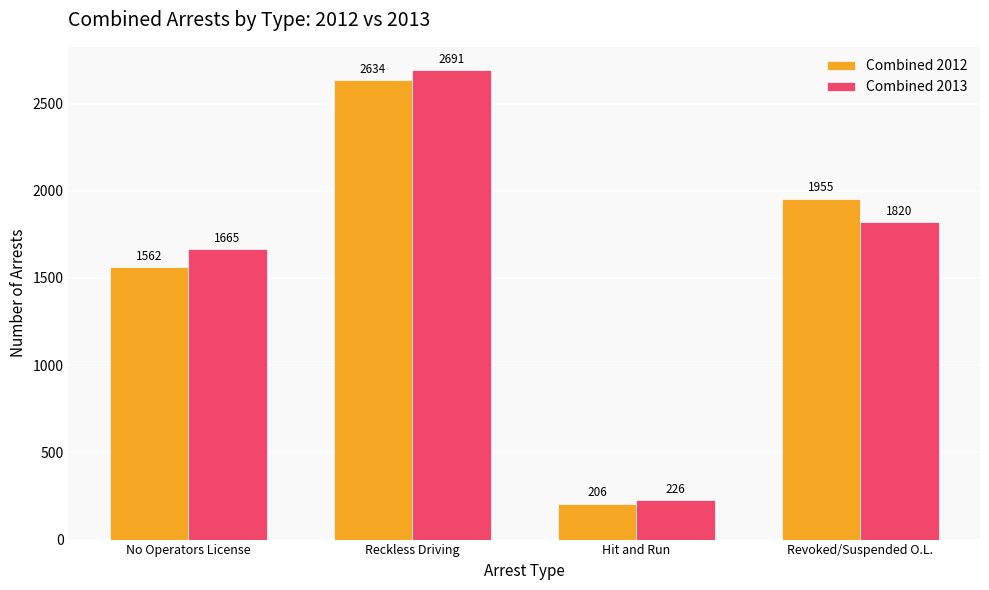

Reading left to right, what are all the values shown in this chart?

Combined 2012: No Operators License=1562	Reckless Driving=2634	Hit and Run=206	Revoked/Suspended O.L.=1955
Combined 2013: No Operators License=1665	Reckless Driving=2691	Hit and Run=226	Revoked/Suspended O.L.=1820